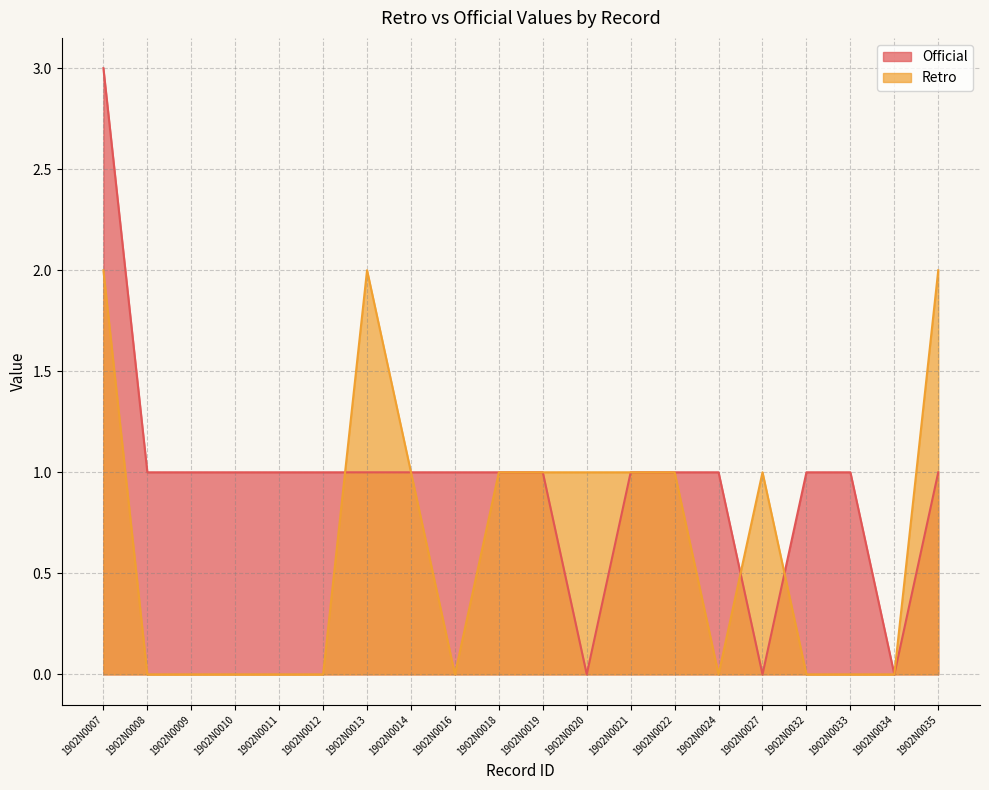

List the series in order of their overall mean, lowest first.

Retro, Official